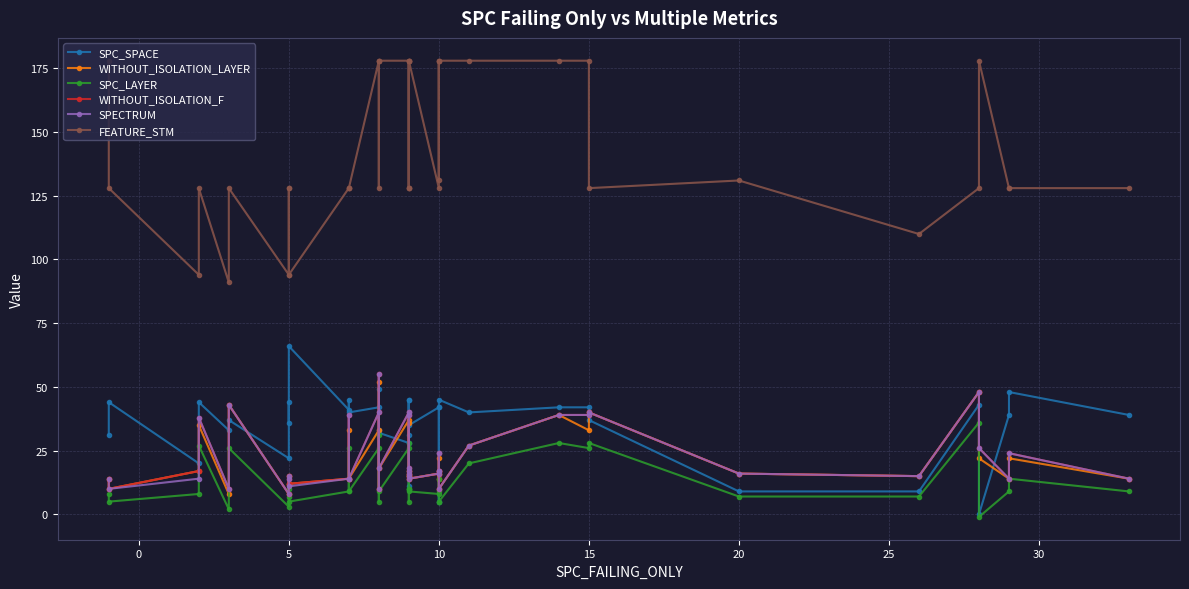

What is the value of the SPC_LAYER point at the 6th from the left?

26